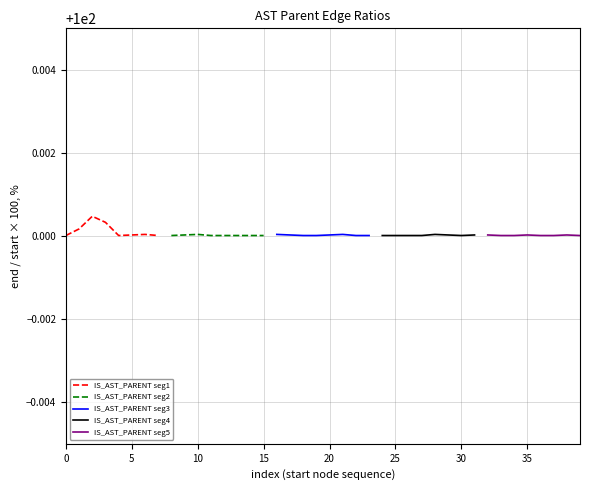

Which series has the largest total across all categories?

IS_AST_PARENT seg1